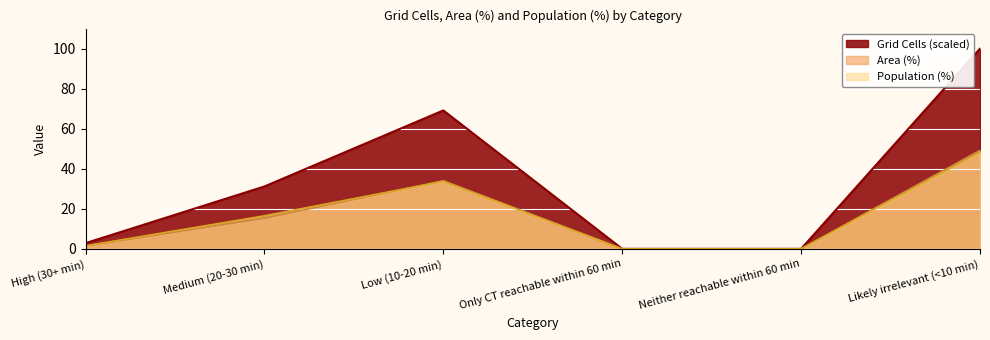

What are all the series names shown in the legend?

Grid Cells (scaled), Area (%), Population (%)